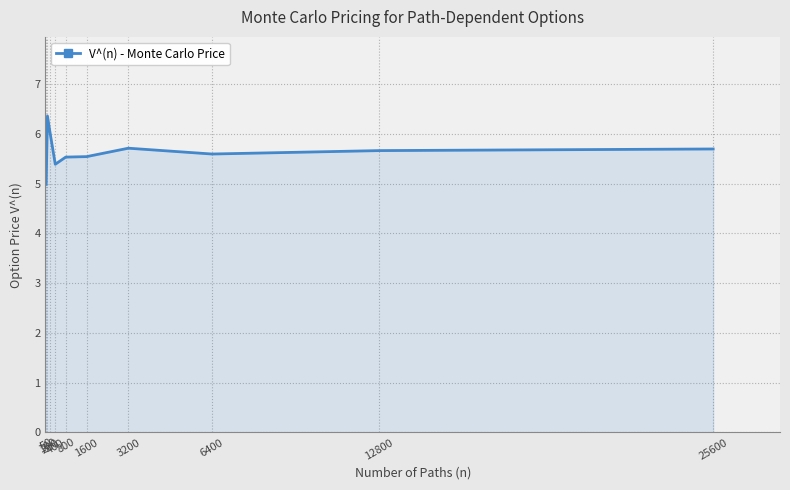

Count the number of categories in the chart.

10